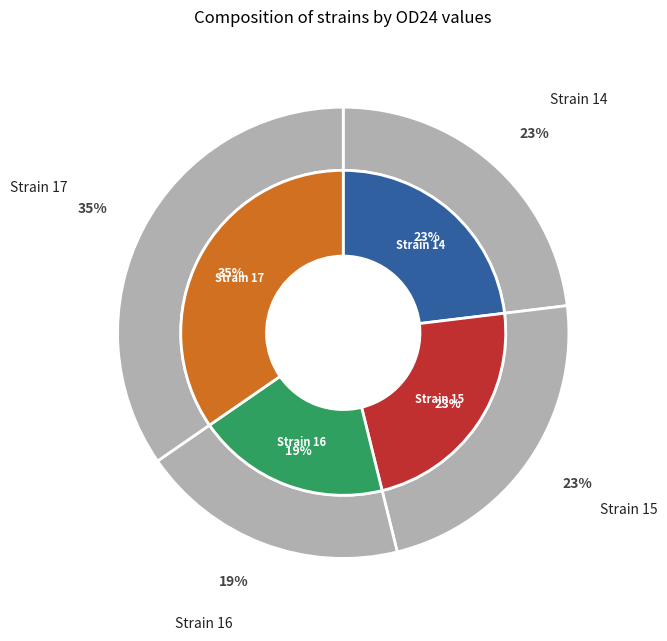

What is the largest slice in the pie chart?

17